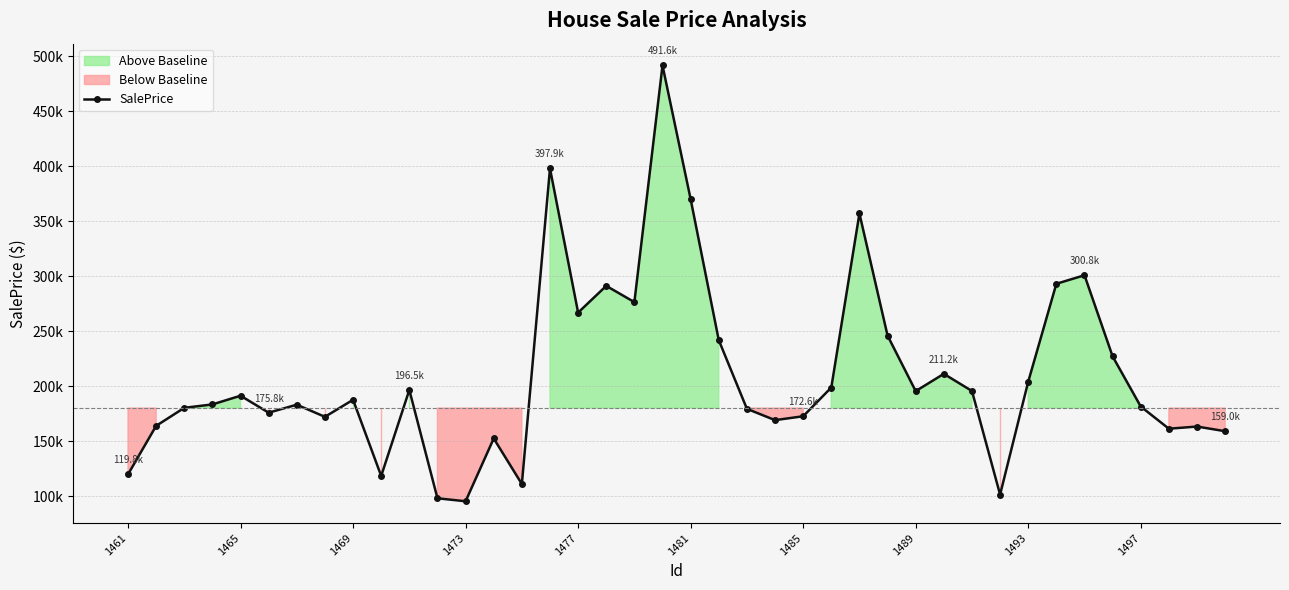

How many values exceed 187570?

20